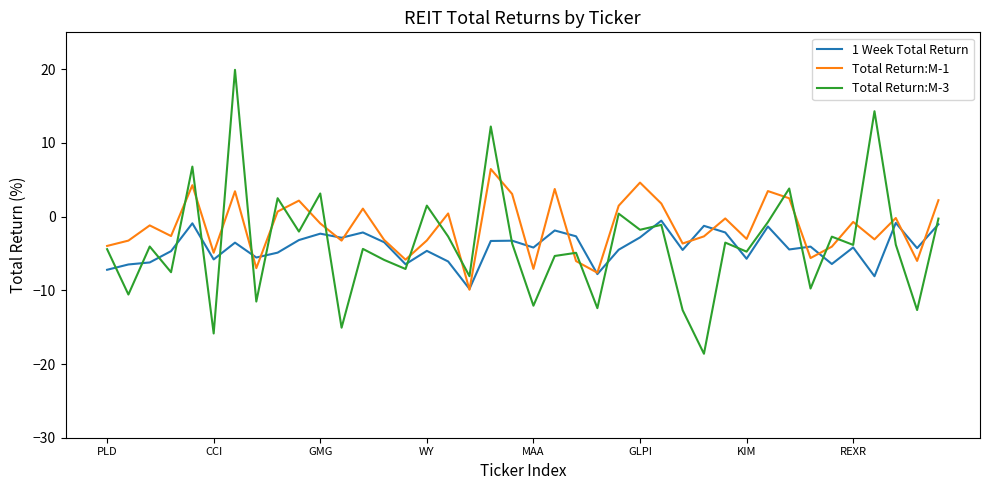

Rank the series by their maximum value, from highest to lowest.

Total Return:M-3, Total Return:M-1, 1 Week Total Return